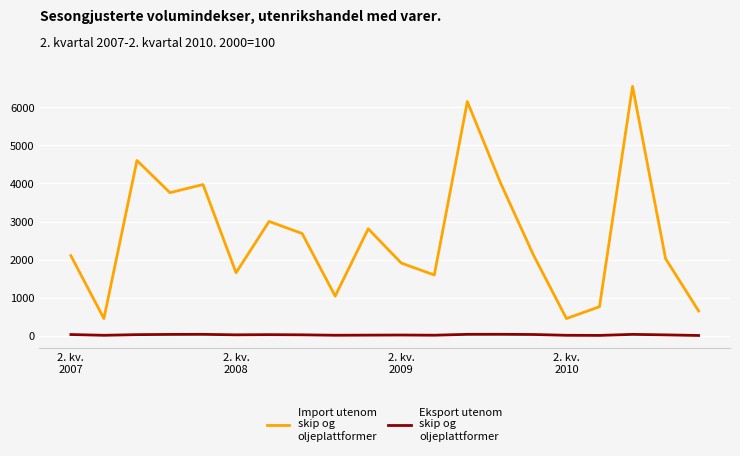

Does the chart display data point markers on the line(s)?

No